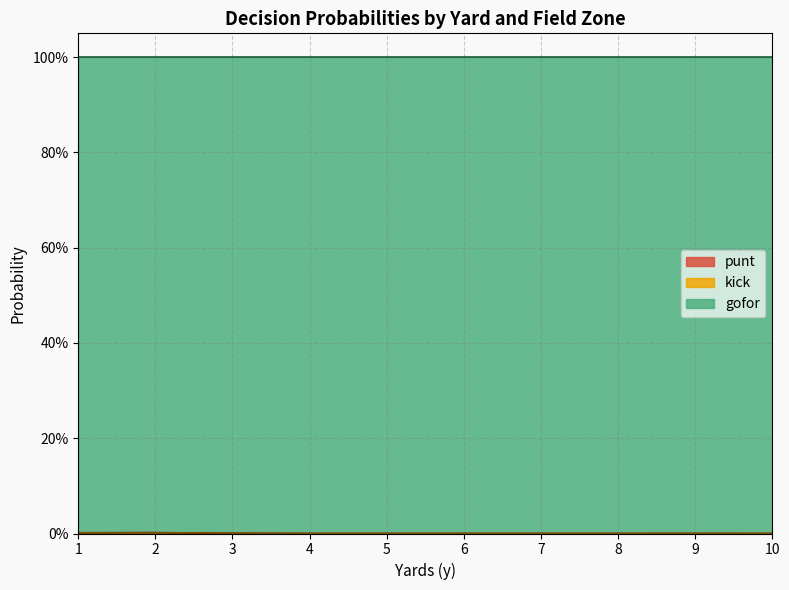

The value of kick at 4 is 0.0. True or false?

False